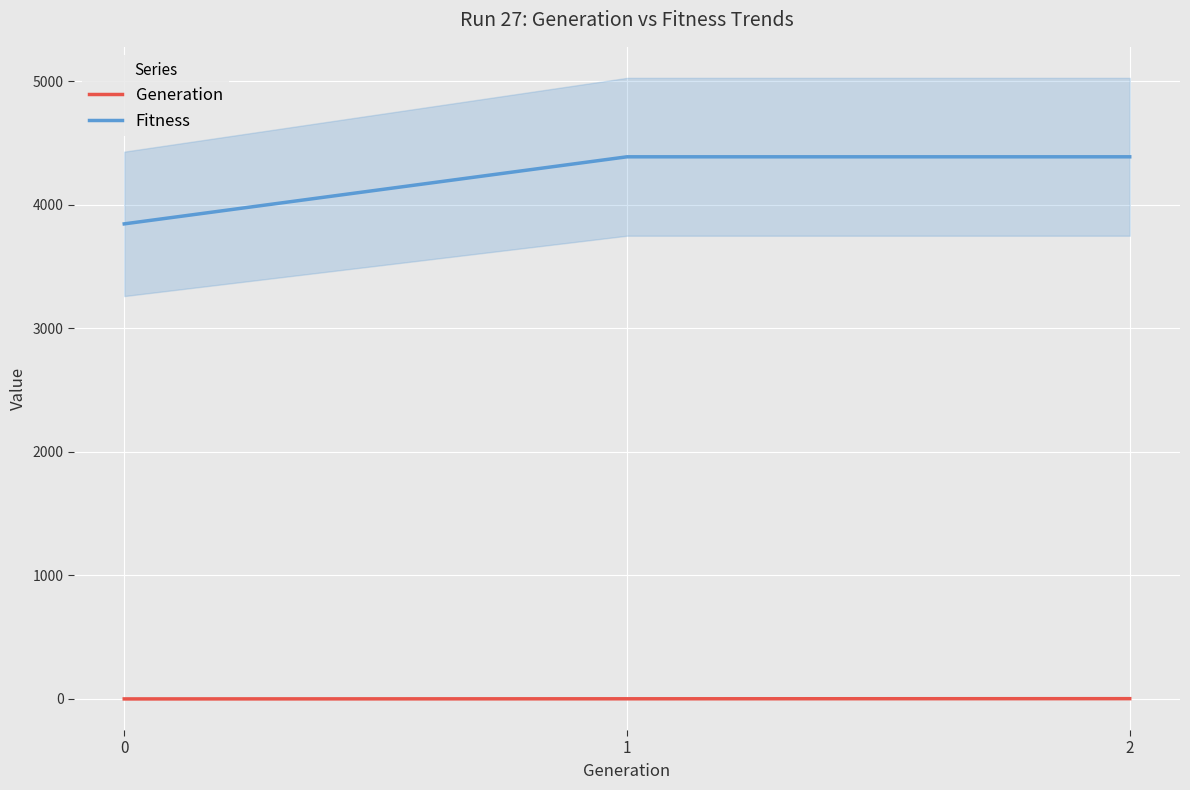

Between 0 and 1, which series saw the biggest shift?

Fitness